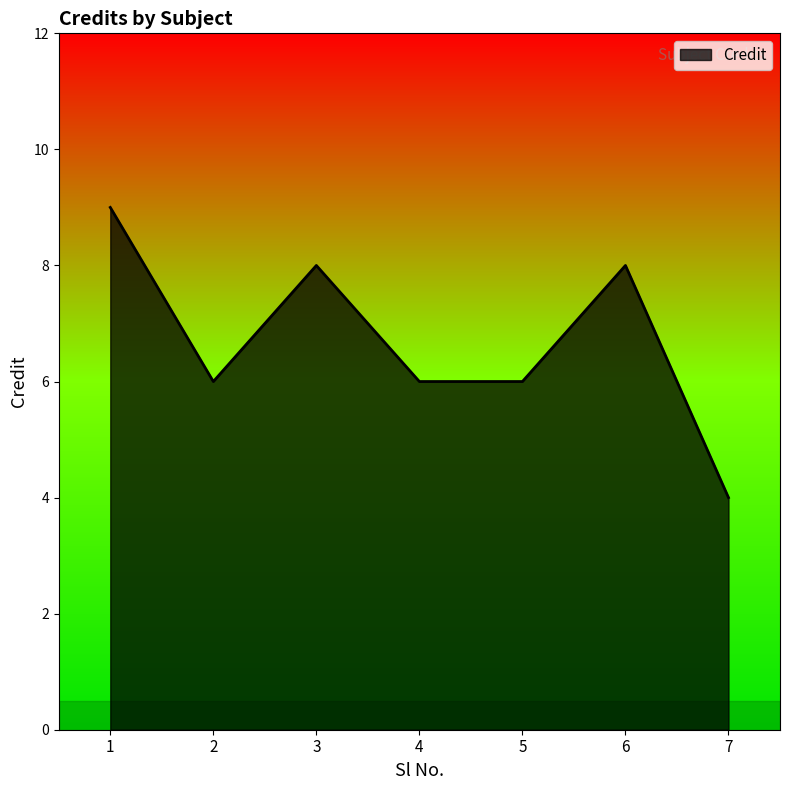

Reading left to right, extract all data points from this chart.

9	6	8	6	6	8	4